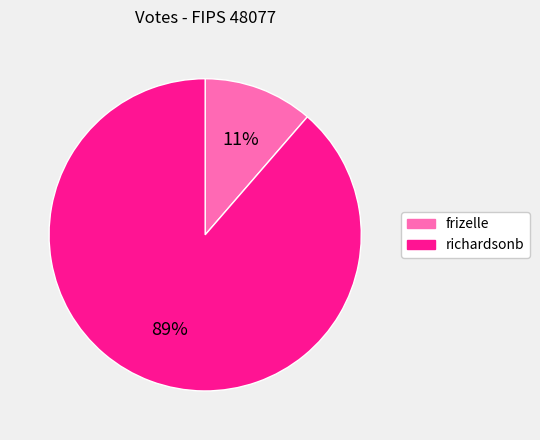

Which has a higher value, richardsonb or frizelle?

richardsonb